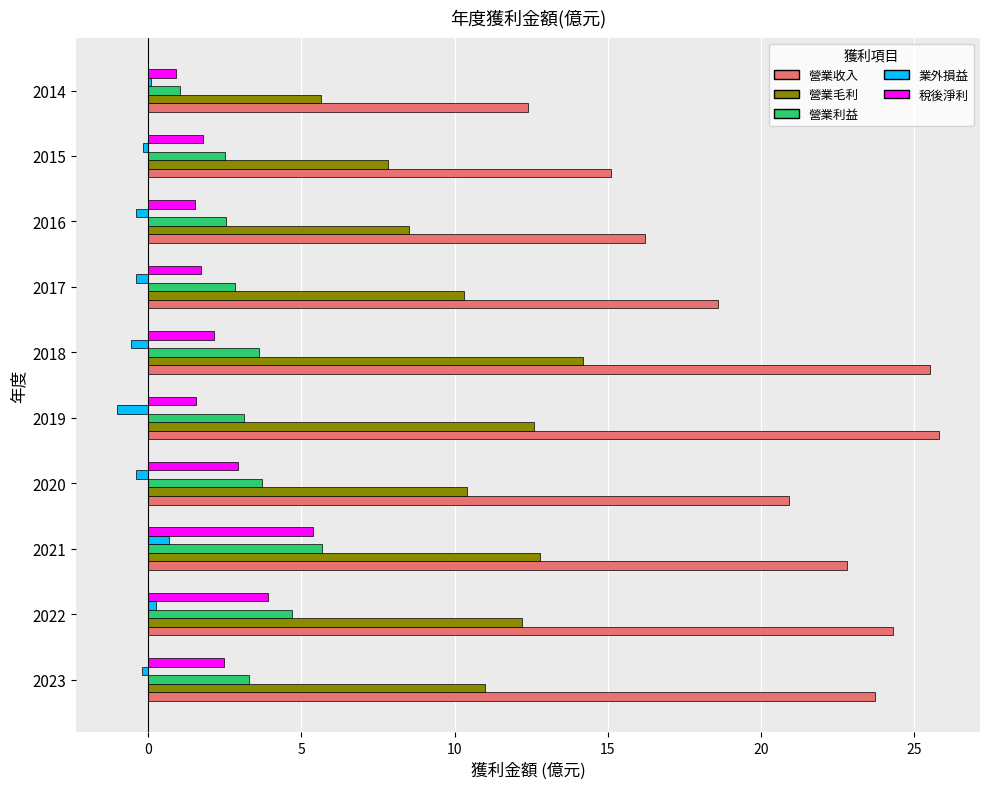

At how many categories does at least one series exceed 18?

7